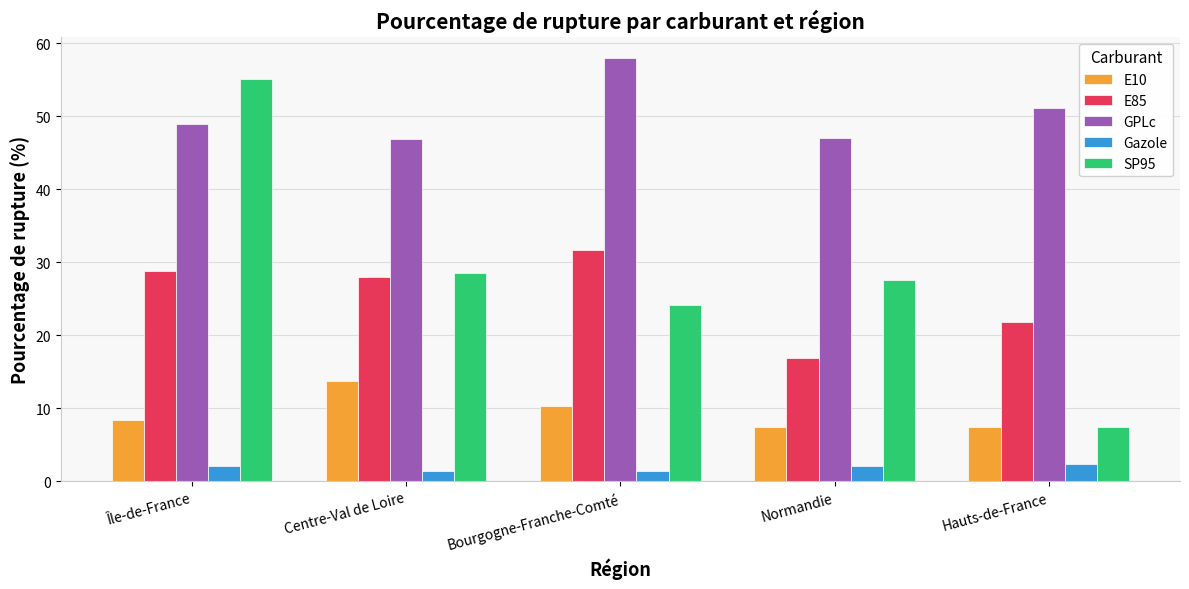

Are the bars horizontal?

No